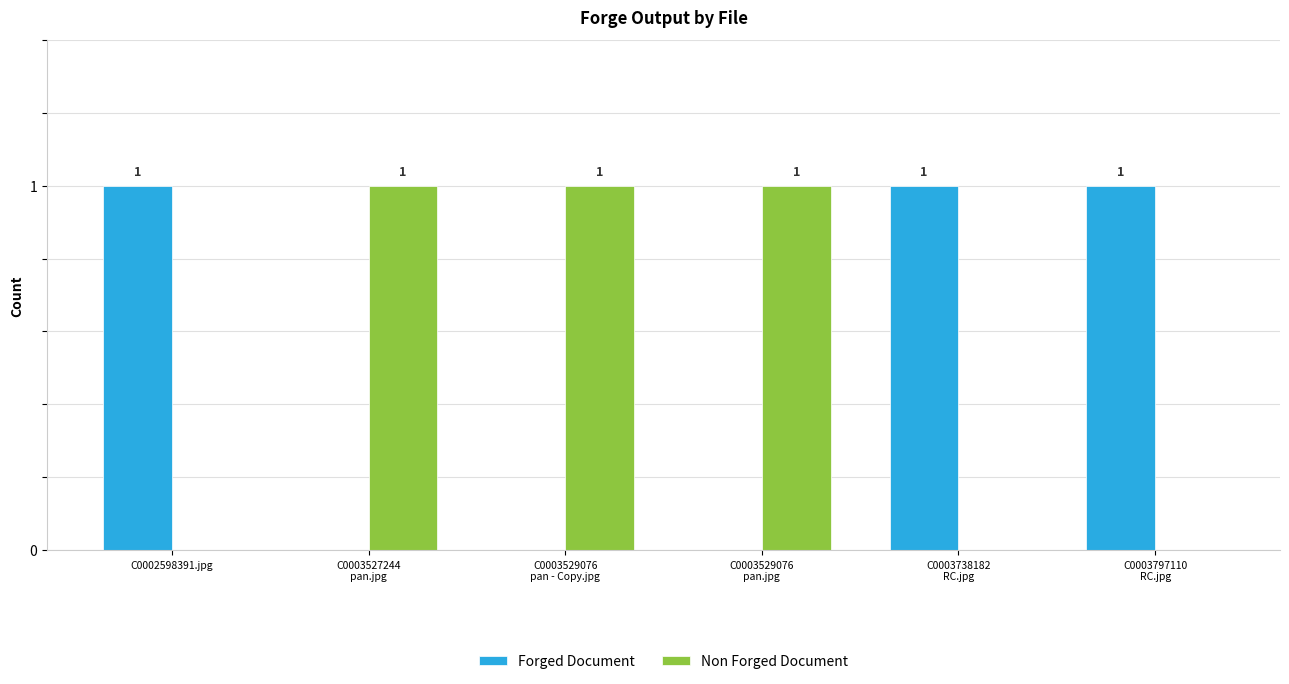

How many groups of bars are there?

6